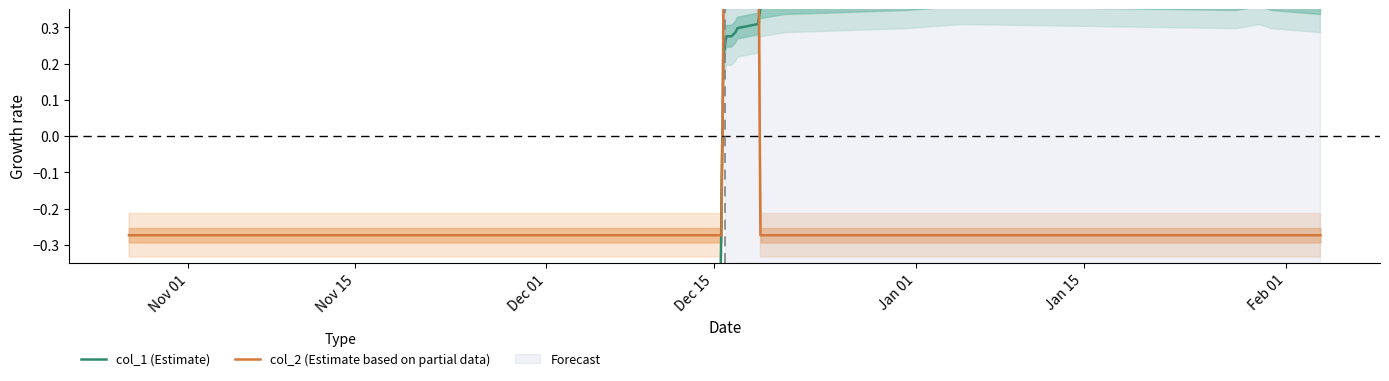

What is the lowest value of the col_1 (Estimate) series?

-0.6